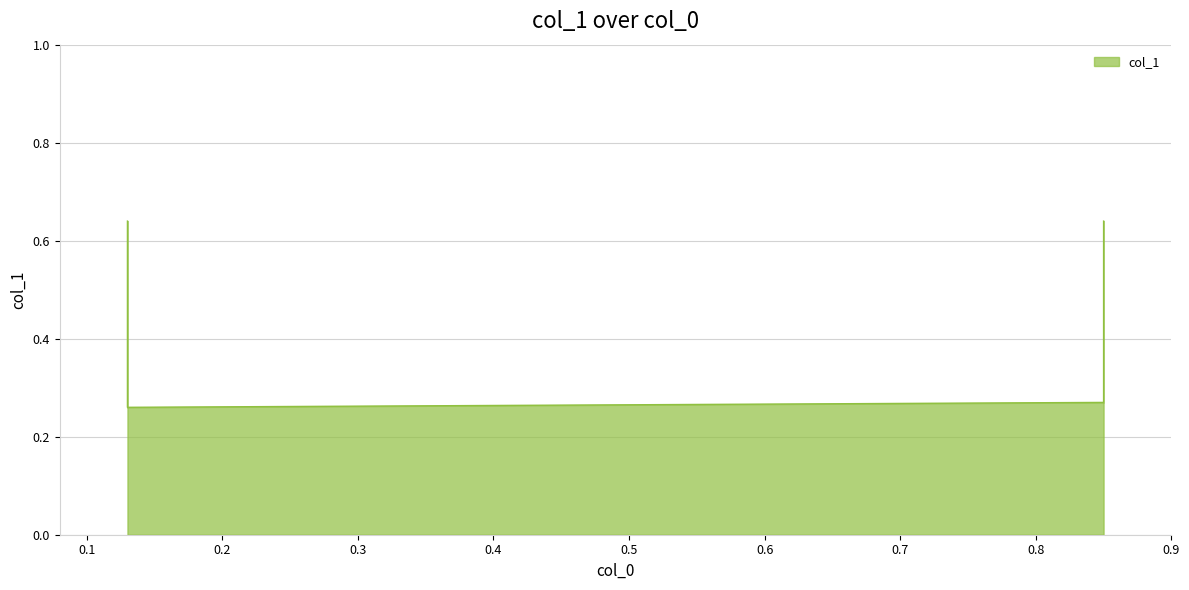

True or false: the data shows 0.1 at 0.85.

False